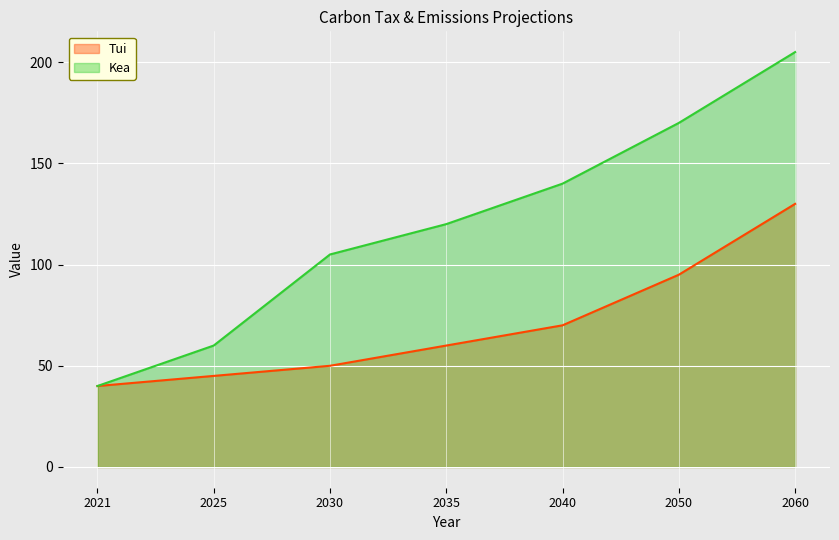

Which label corresponds to the smallest value in the chart?

2021